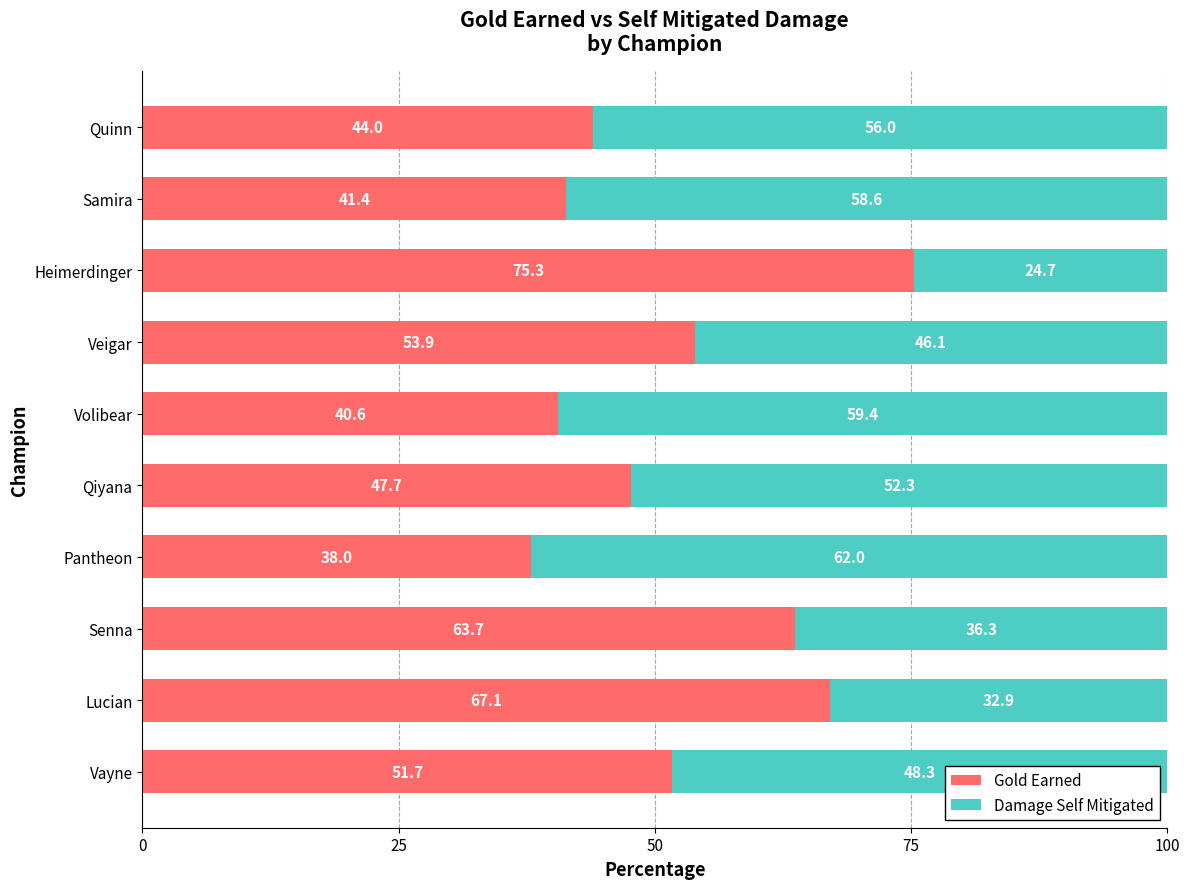

How many series are shown in this chart?

2